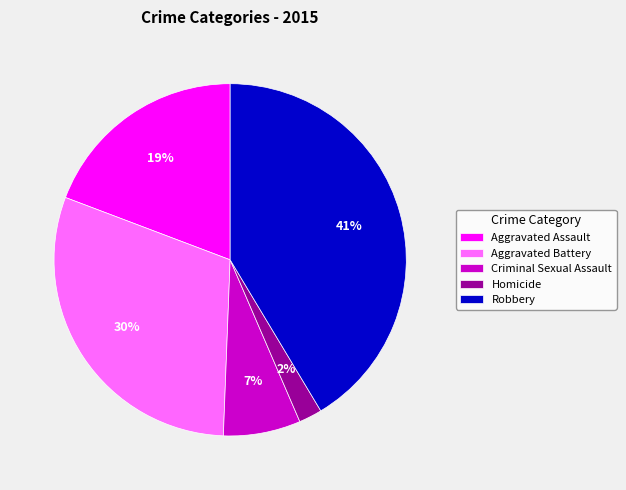

Approximately how many times larger is the value at Robbery compared to Aggravated Assault?

2.2